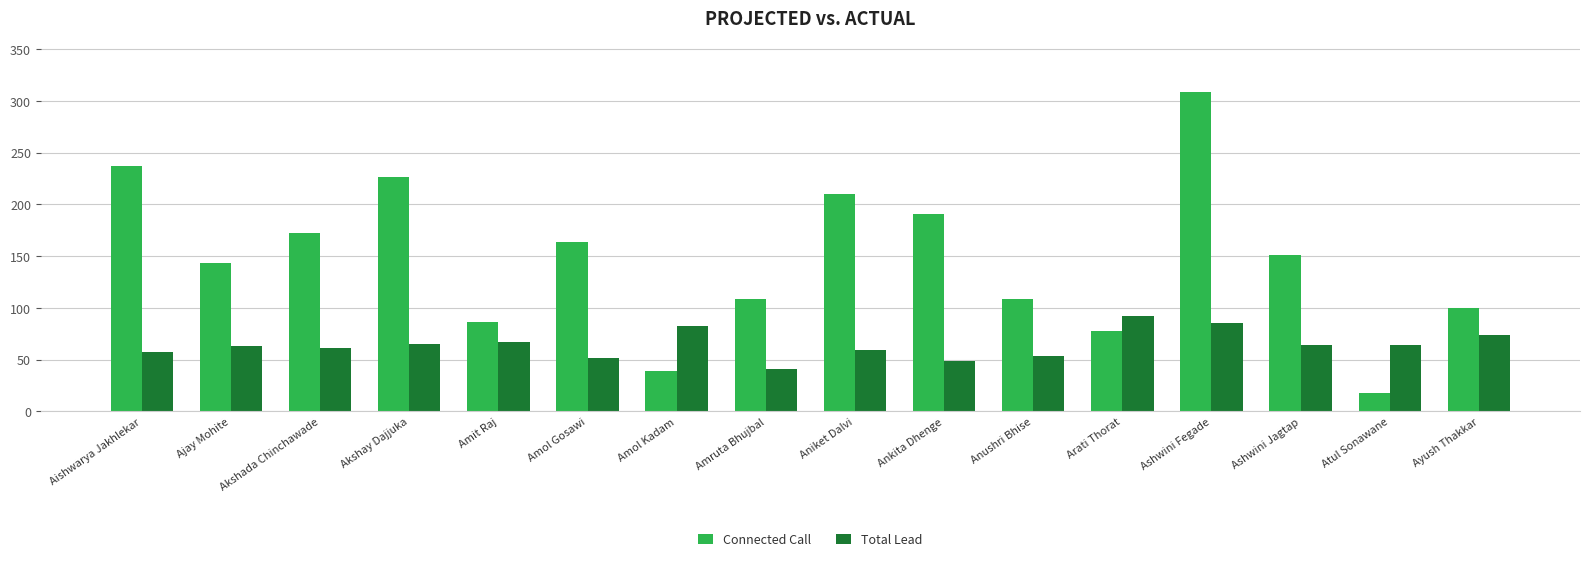

What is the value of the Connected Call bar at the 5th from the left?

86